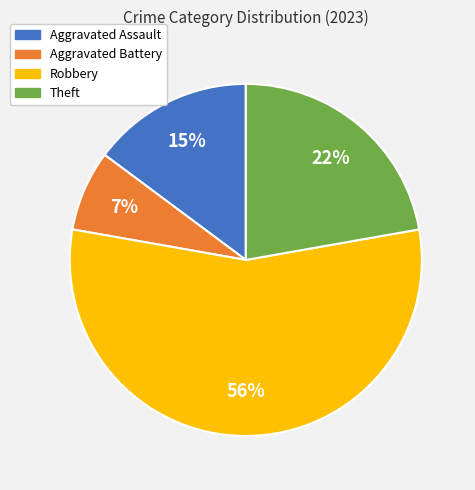

How many segments does this pie chart have?

4